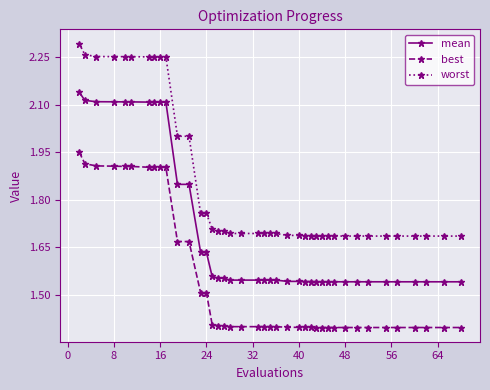

What is the minimum value shown in the chart?

1.4